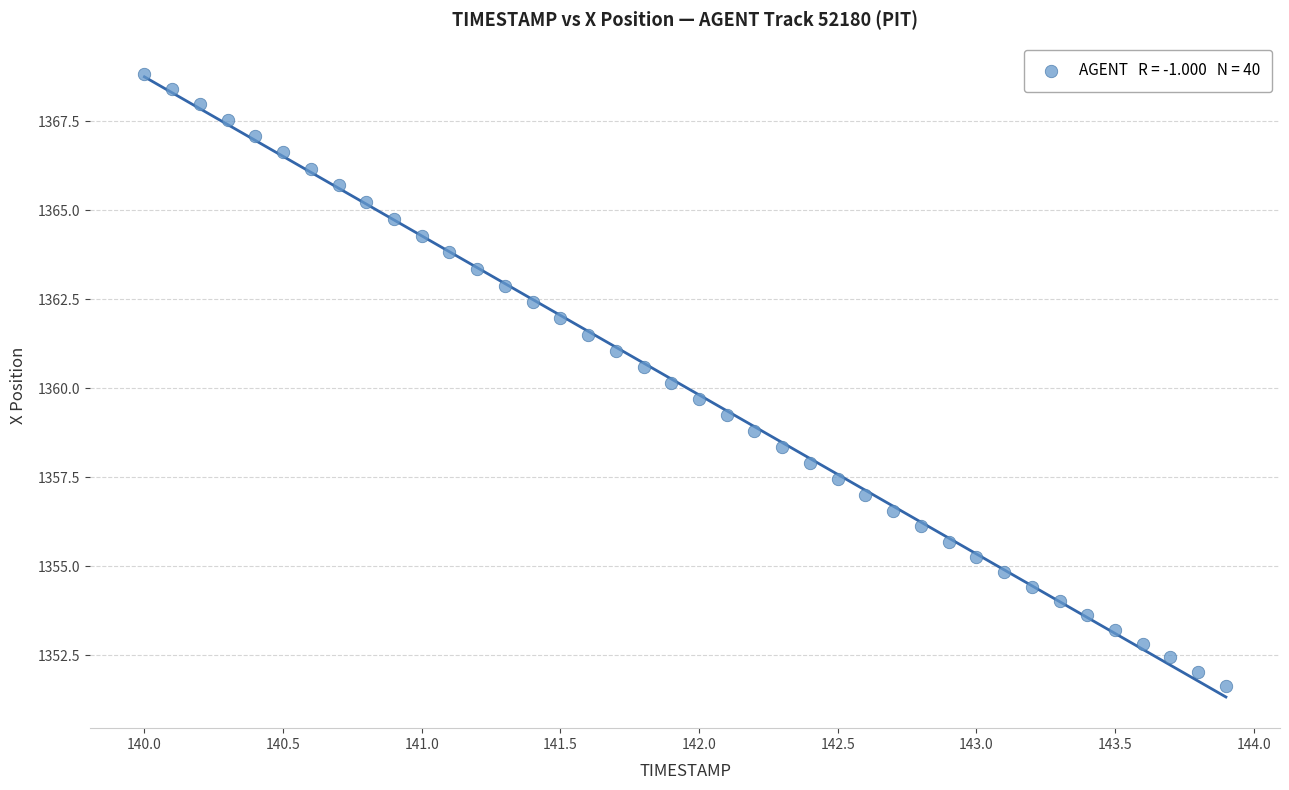

What is the range of X values (max minus min)?

3.9